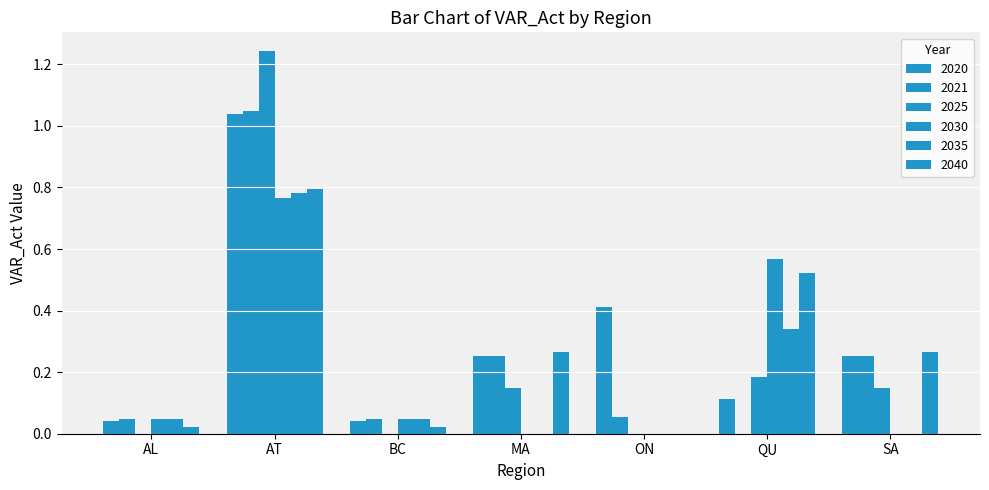

How many distinct data groups are displayed?

6